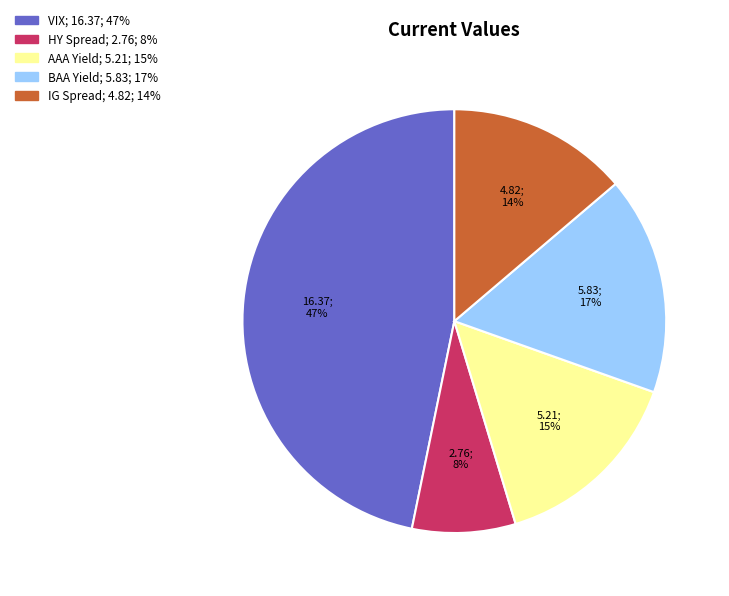

Is the sum of VIX and BAA Yield greater than half?

Yes